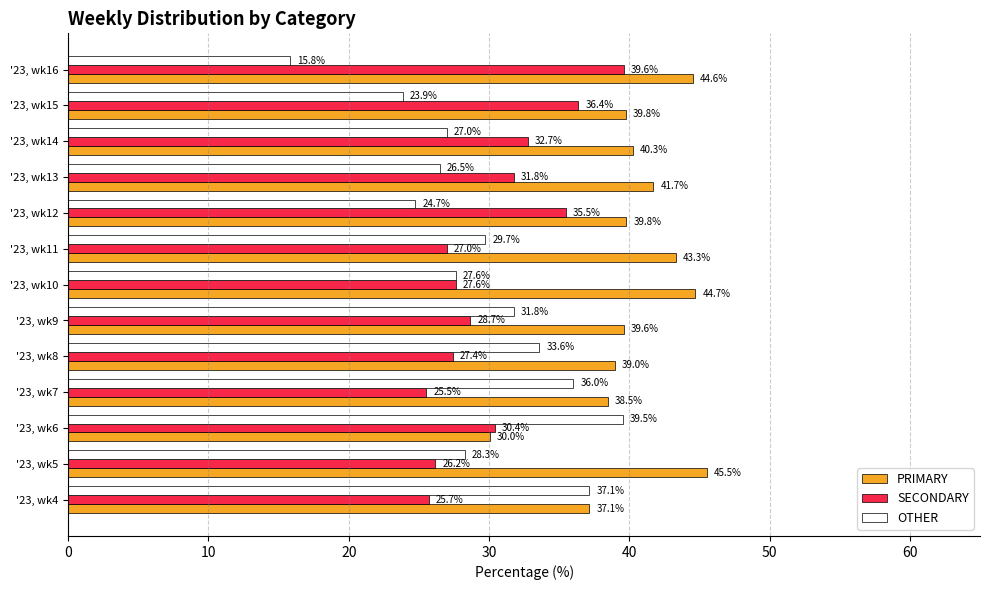

Which series has the widest spread of values?

OTHER